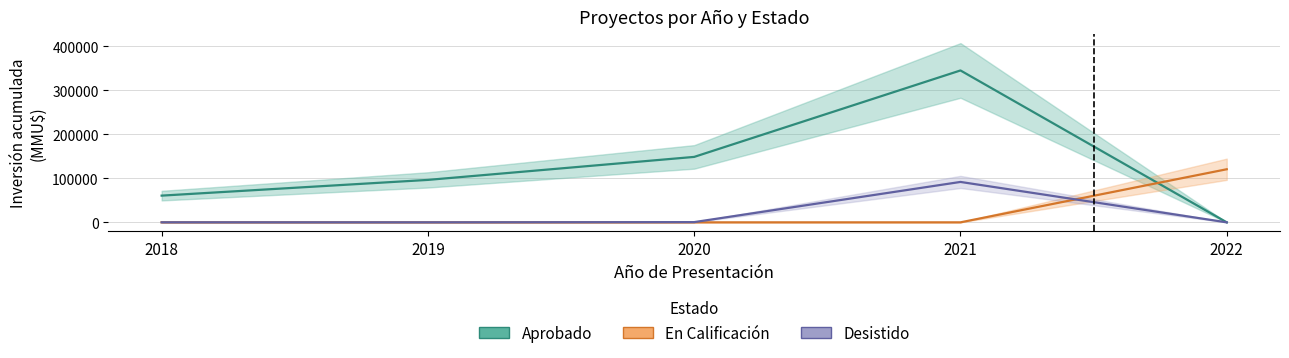

List the labels in order of En Calificación value, smallest first.

2018, 2019, 2020, 2021, 2022